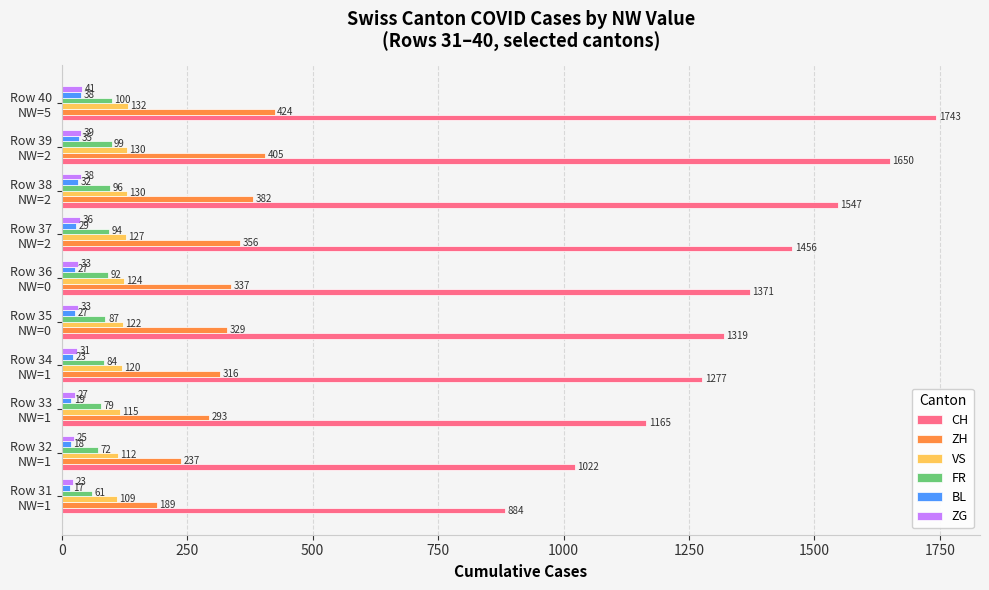

What is the minimum value for ZH?

189